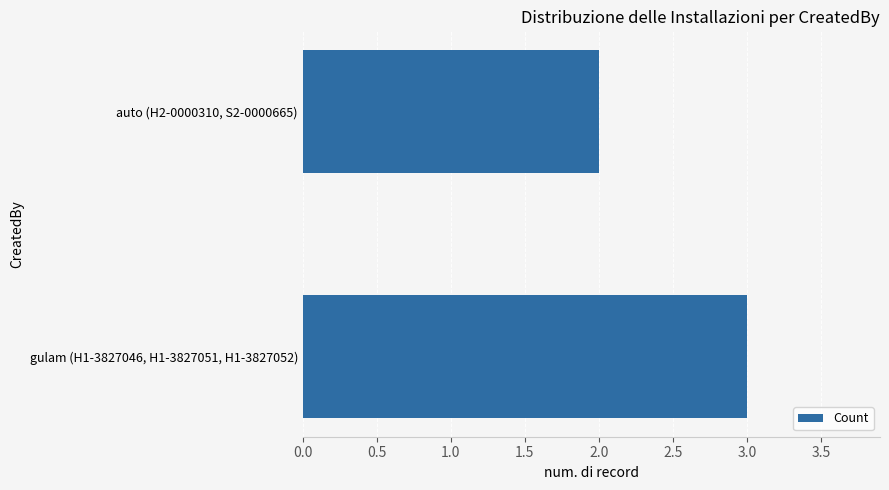

Count the values in the range 2 to 3.

2